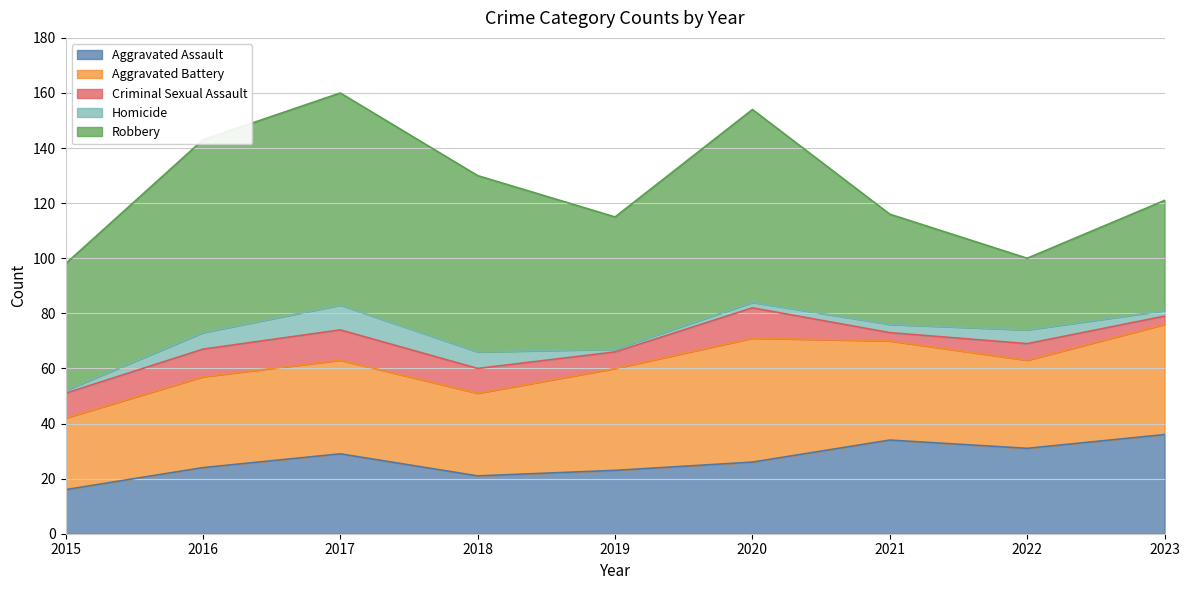

At which label does Robbery first exceed 48?

2016